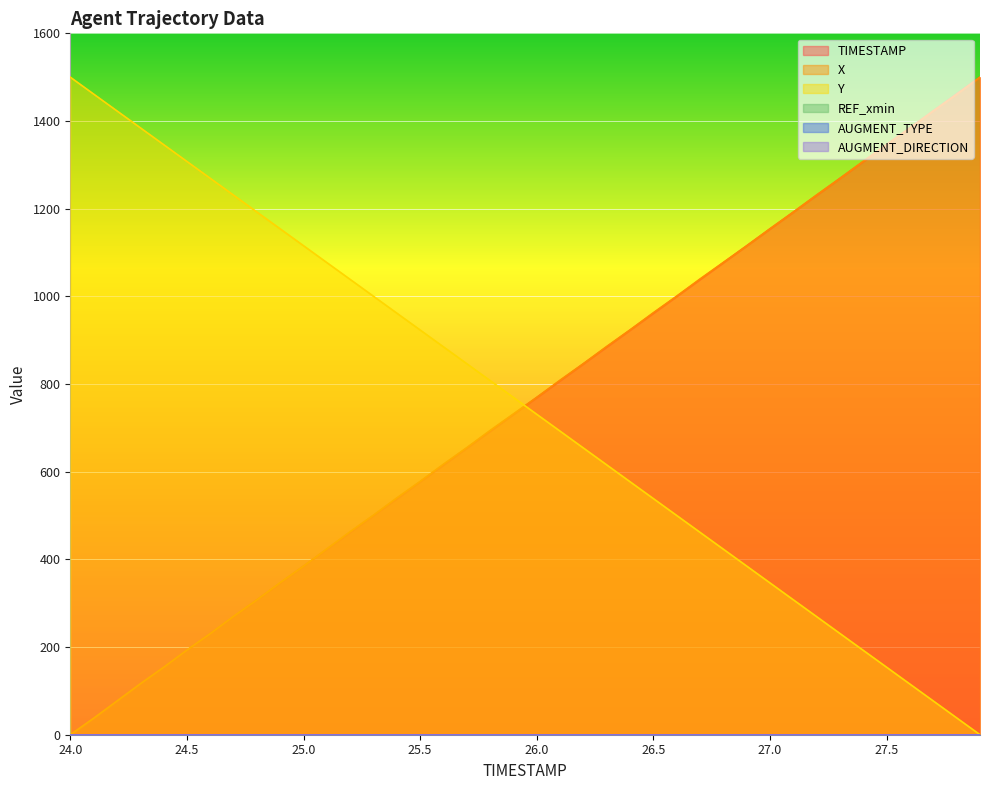

What is the difference between the maximum and minimum values in the X series?

1500.0